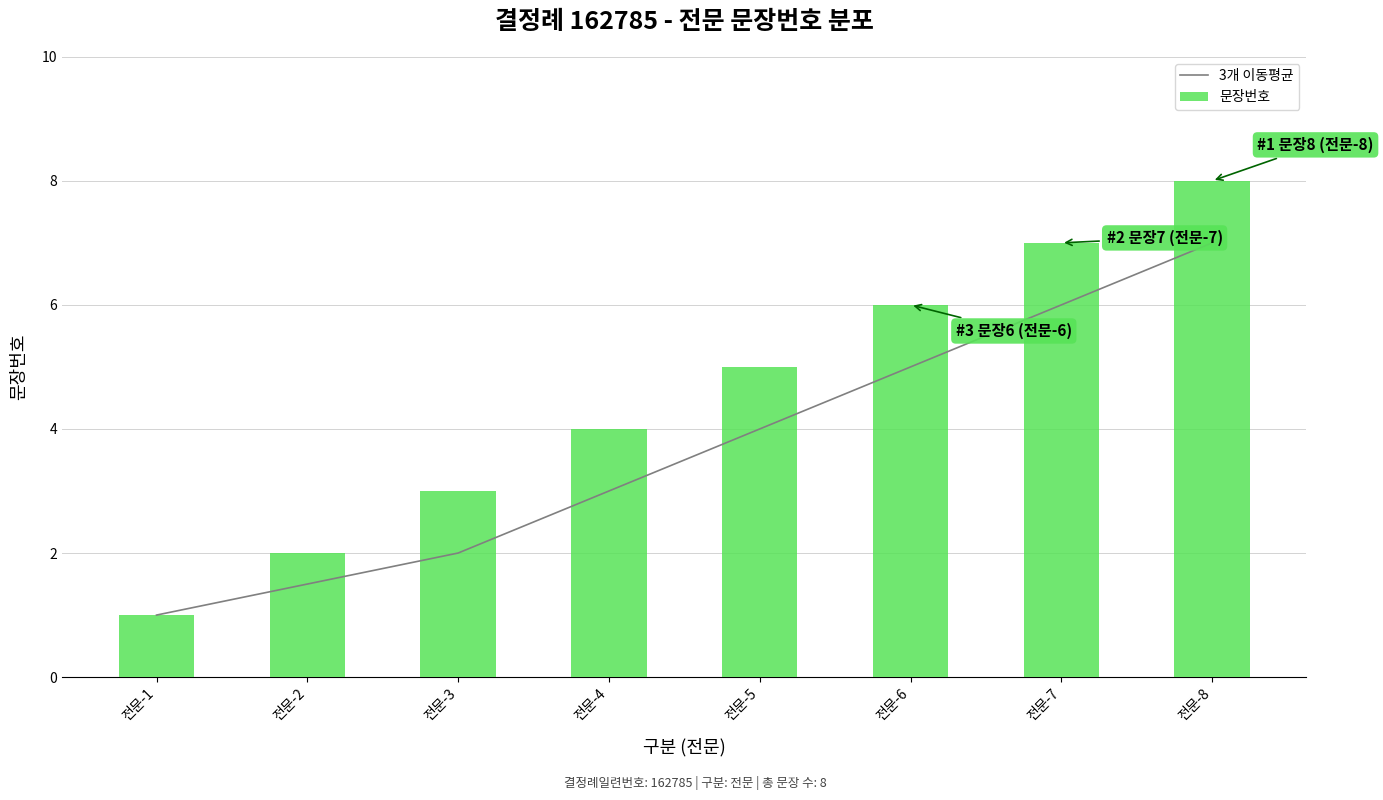

At which label is 문장번호 closest to 4?

전문-4